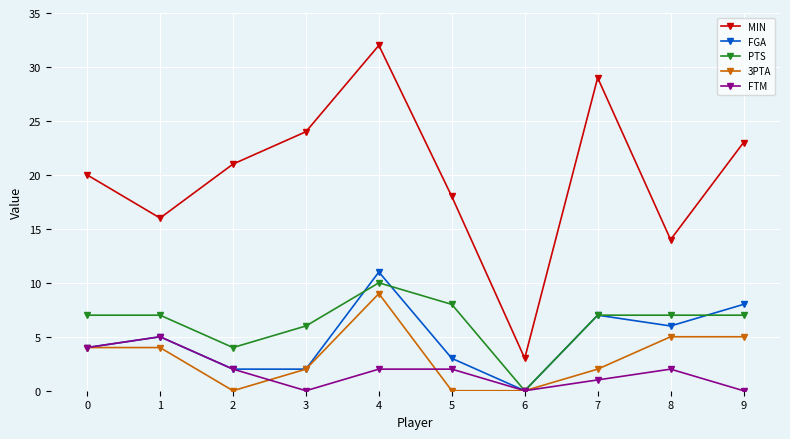

Where is the first local maximum for FGA?

1